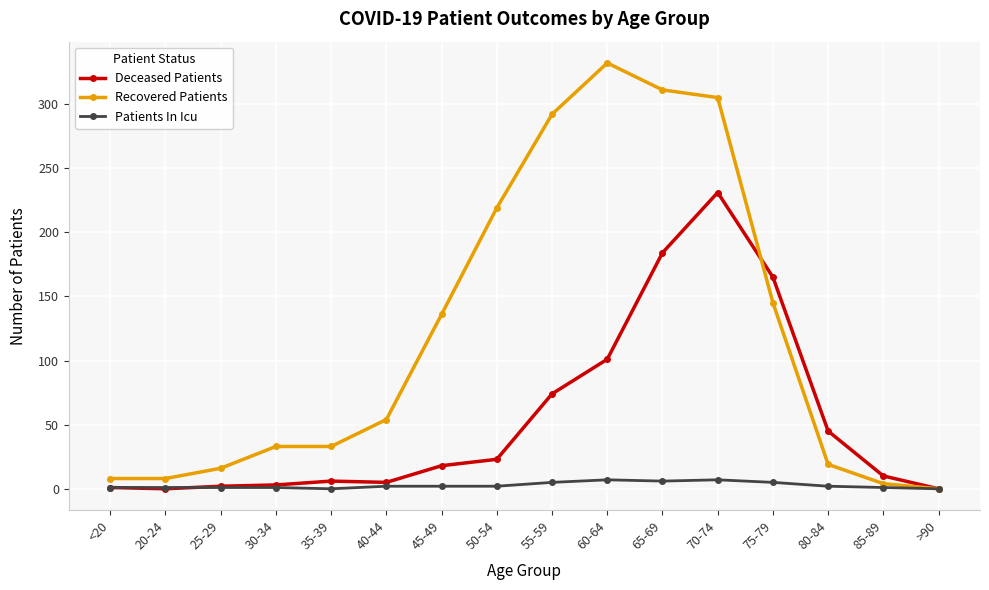

Rank the series by their maximum value, from lowest to highest.

Patients In Icu, Deceased Patients, Recovered Patients